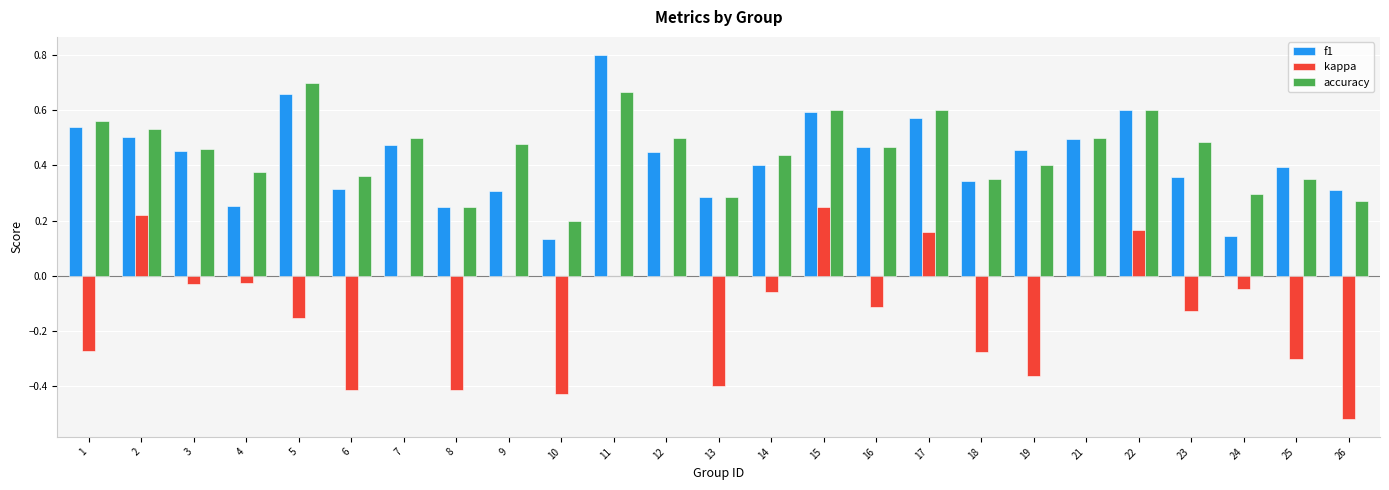

What is the greatest value displayed?

0.8